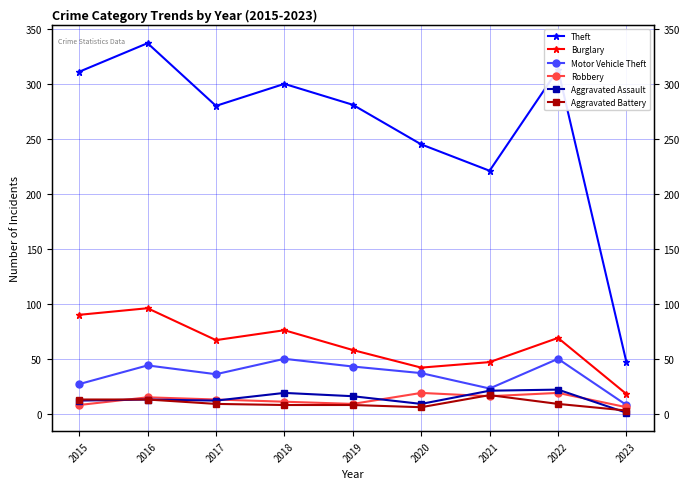

True or false: Motor Vehicle Theft and Theft intersect in this chart.

False